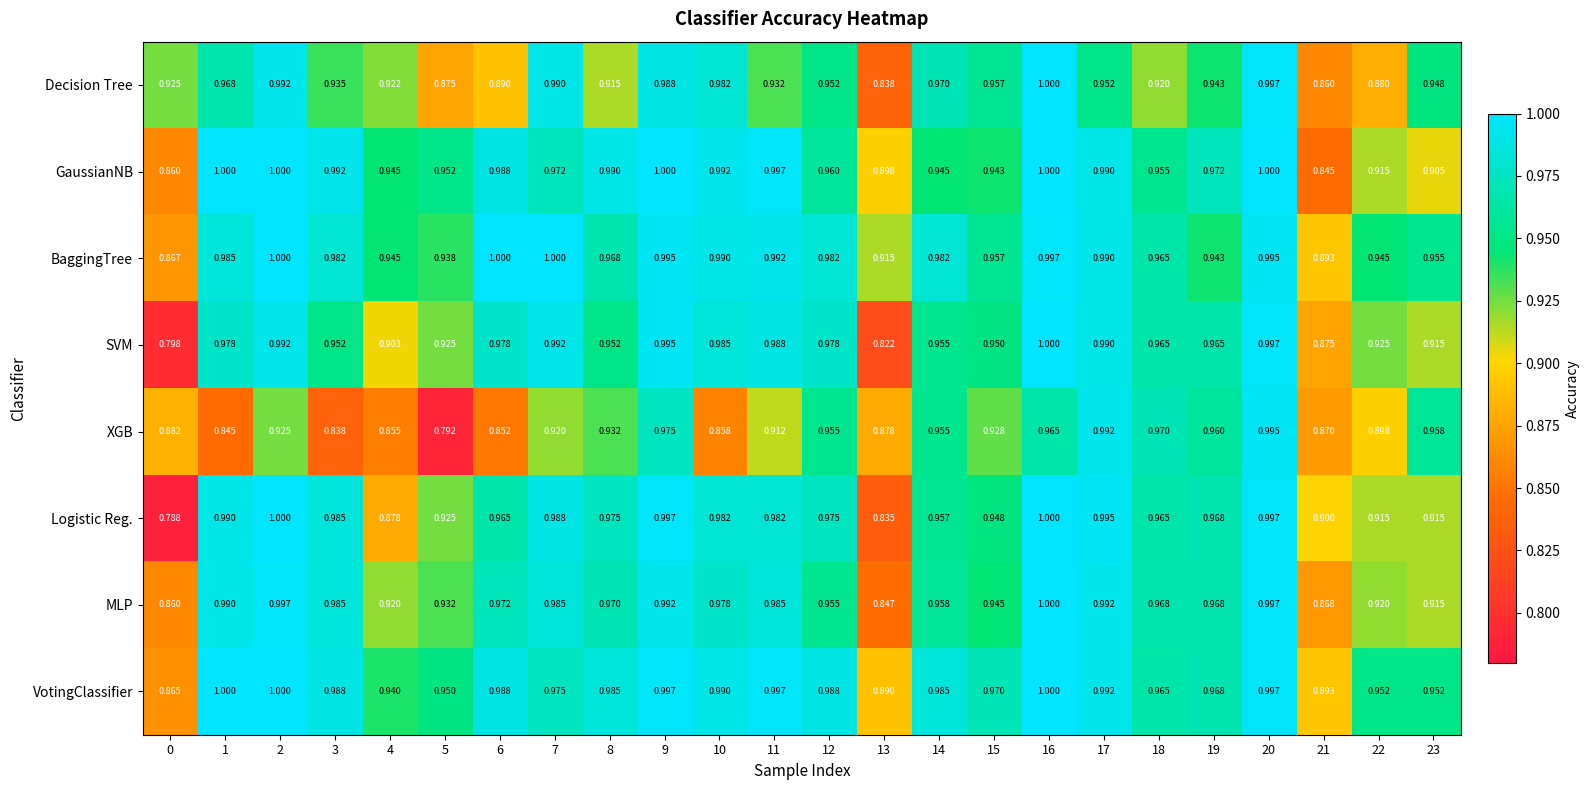

Which series changed the most between 5 and 18?

XGB